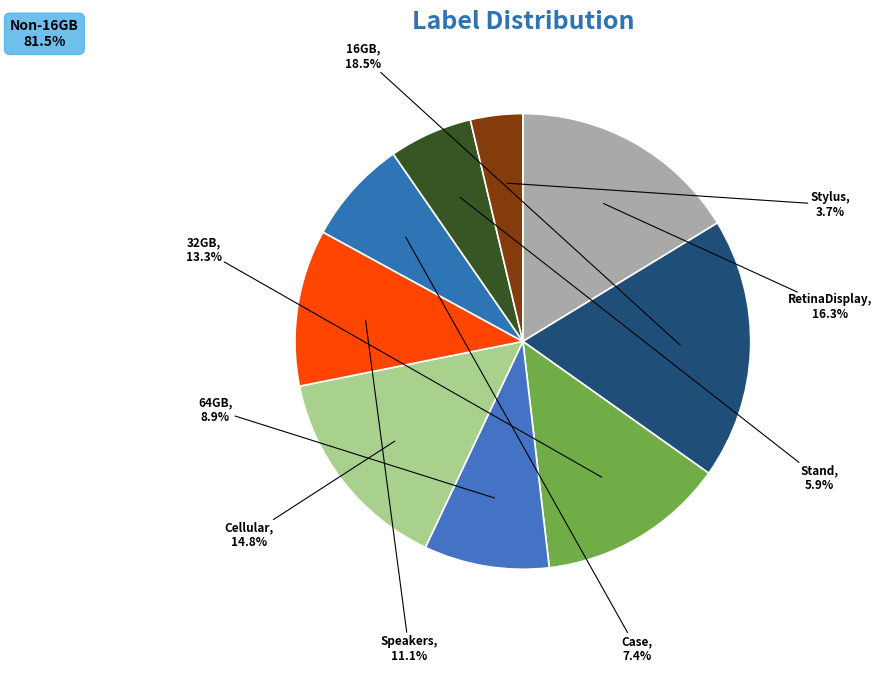

Is Stylus the majority of the pie?

No